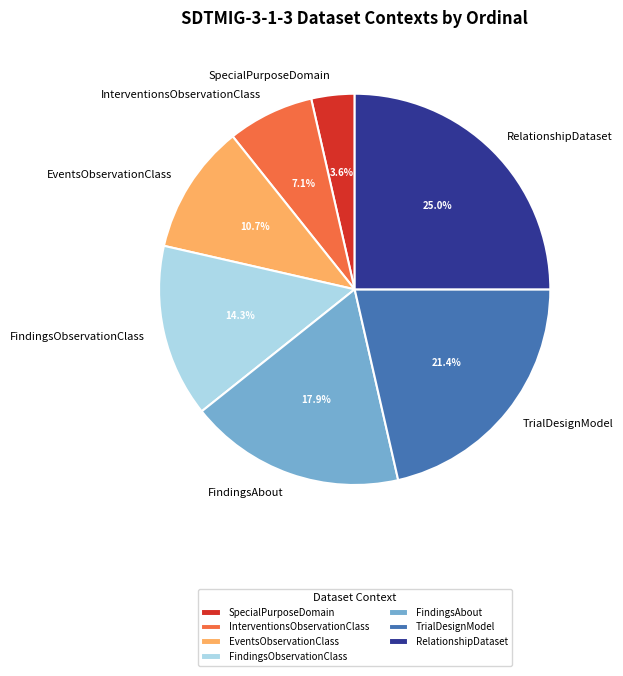

How many segments does this pie chart have?

7